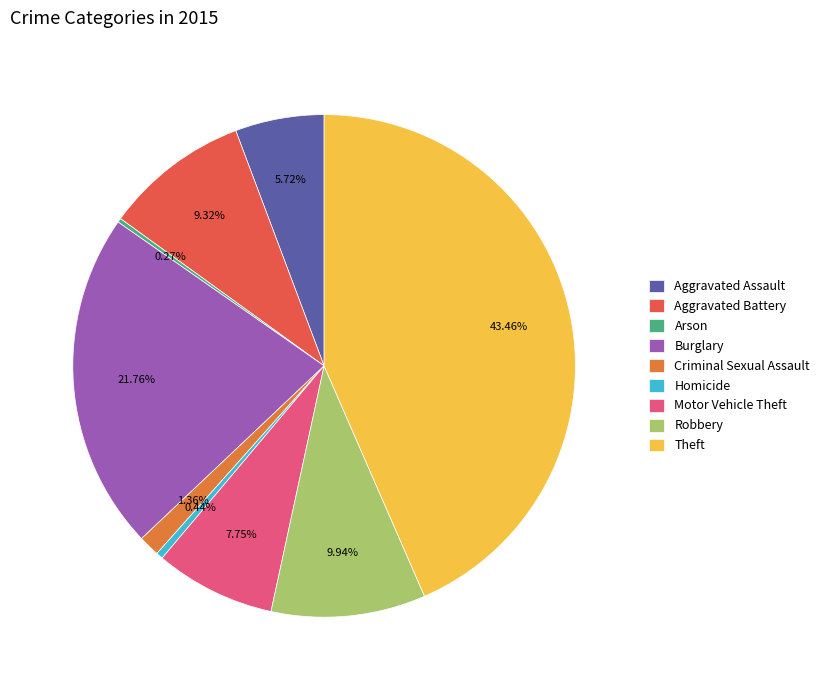

Which has a higher value, Aggravated Battery or Aggravated Assault?

Aggravated Battery